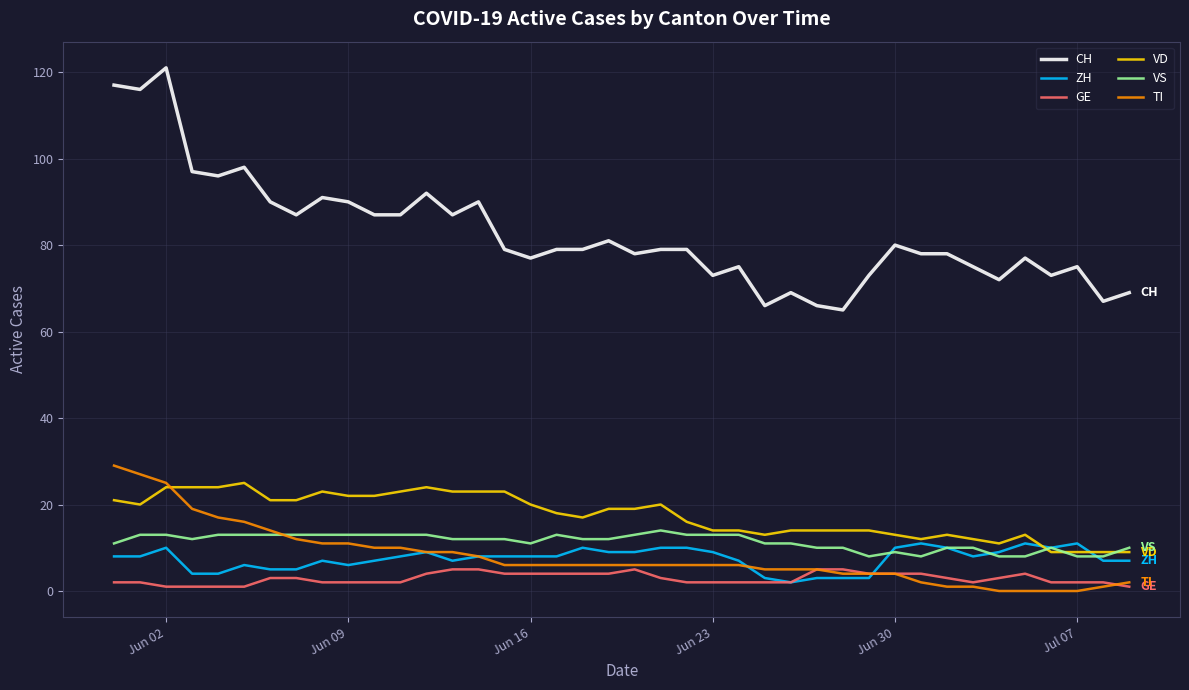

Which series has the largest total across all categories?

CH